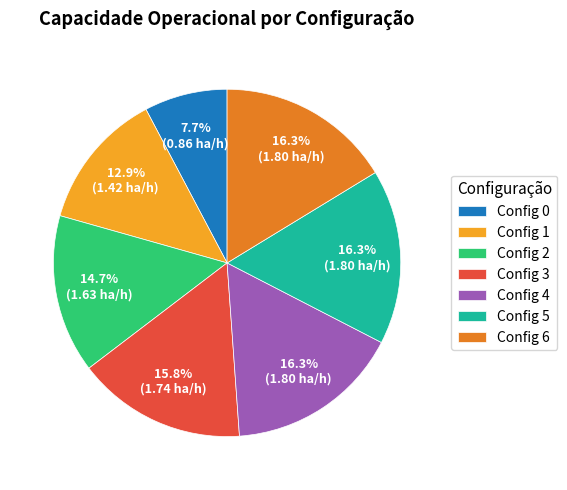

Is there a majority slice in this chart?

No